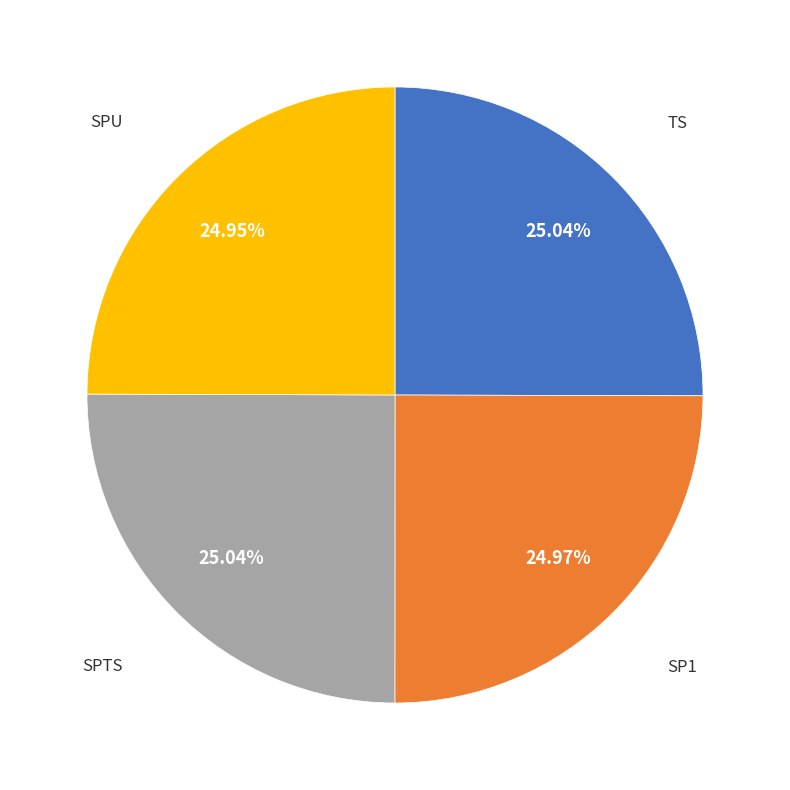

Does TS account for over 50% of the chart?

No